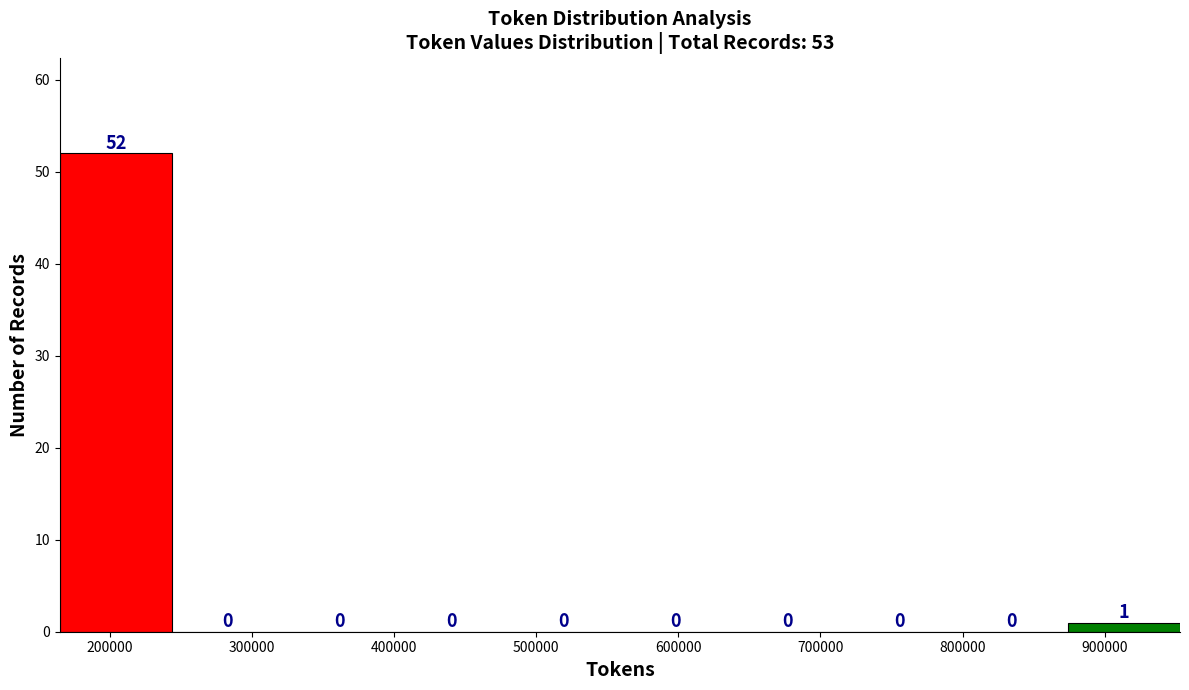

What is the height of the bar covering 870000 to 950000 on the x-axis? The bar edges are not printed on the chart, so give them approximately, as read against the axis.

1